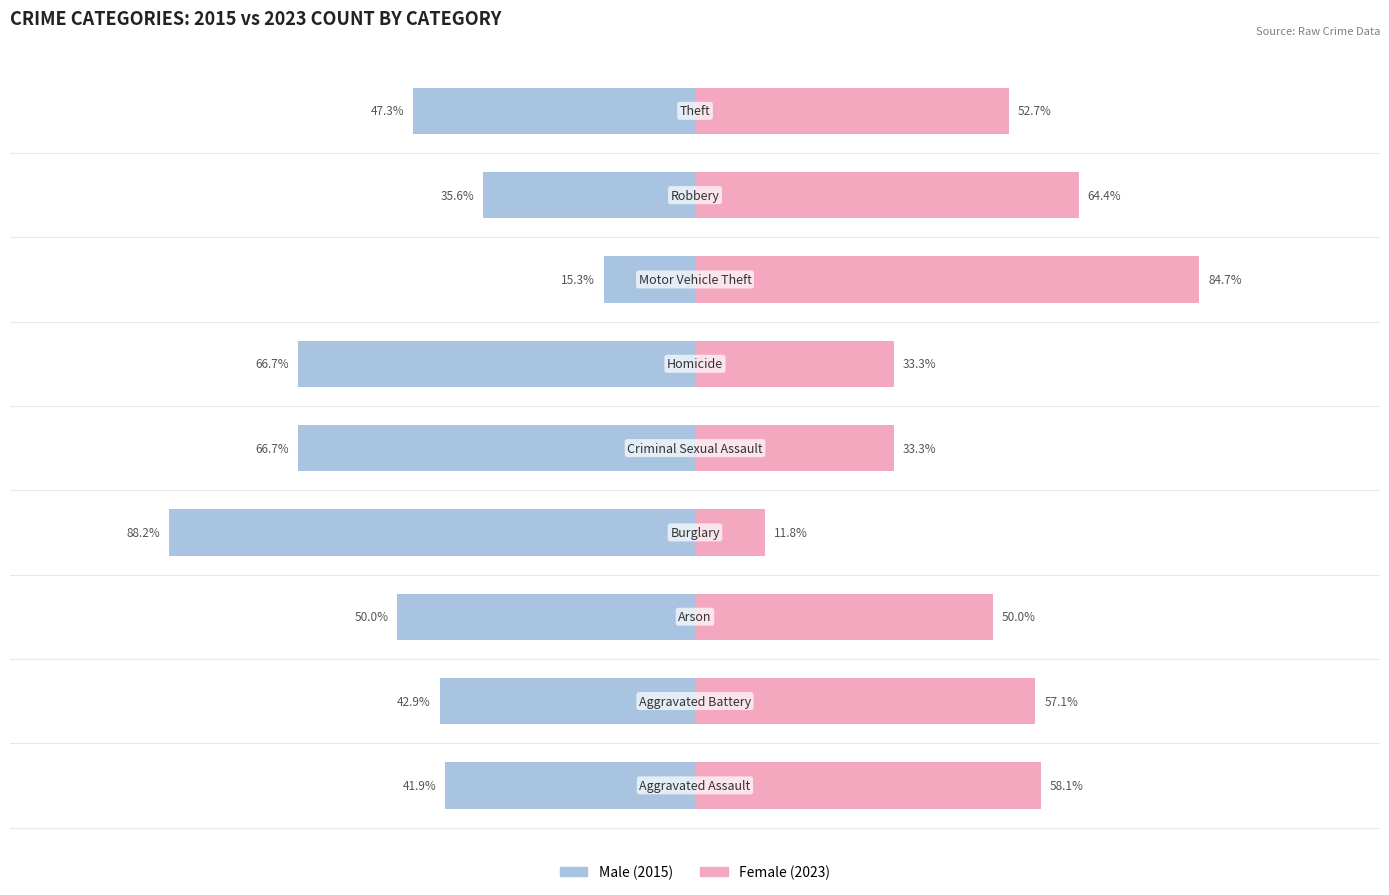

Rank the series at −50 from lowest to highest value.

Male, Female